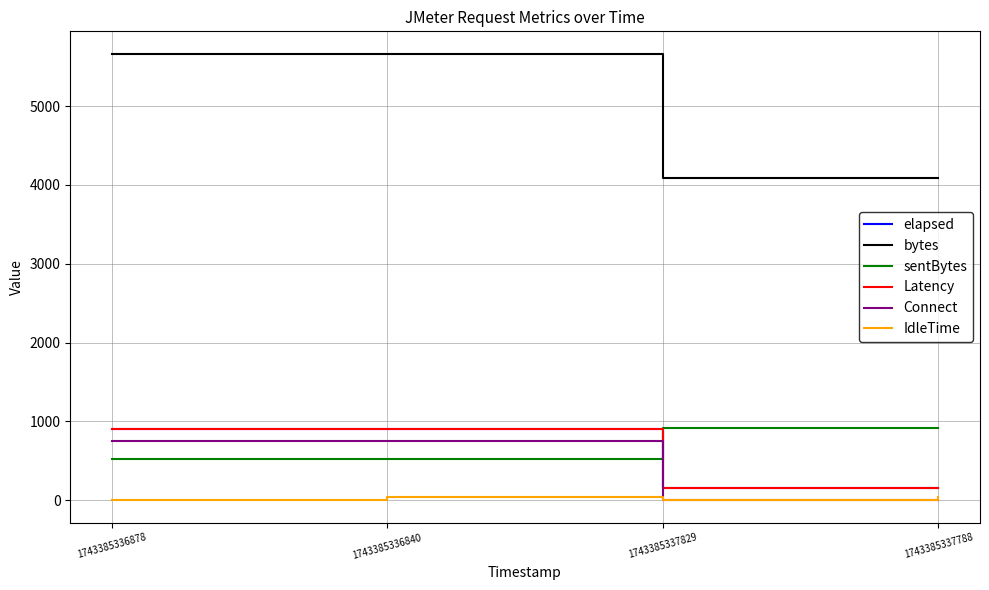

Is the value of bytes at 1743385337788 greater than the value of elapsed at 1743385336878?

Yes